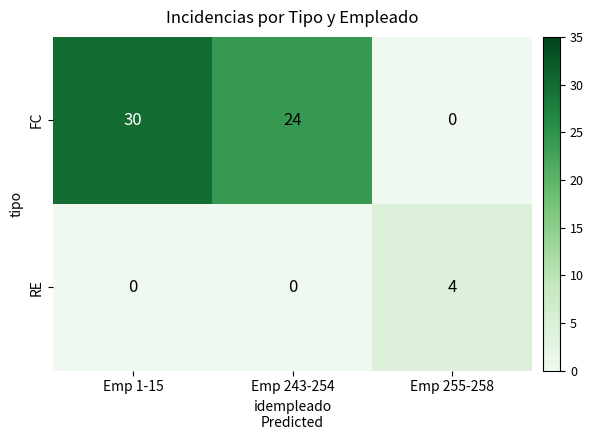

The RE series shows 7 at Emp 255-258. True or false?

False